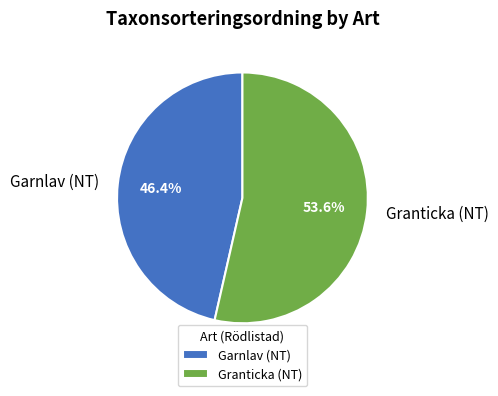

How many segments does this pie chart have?

2